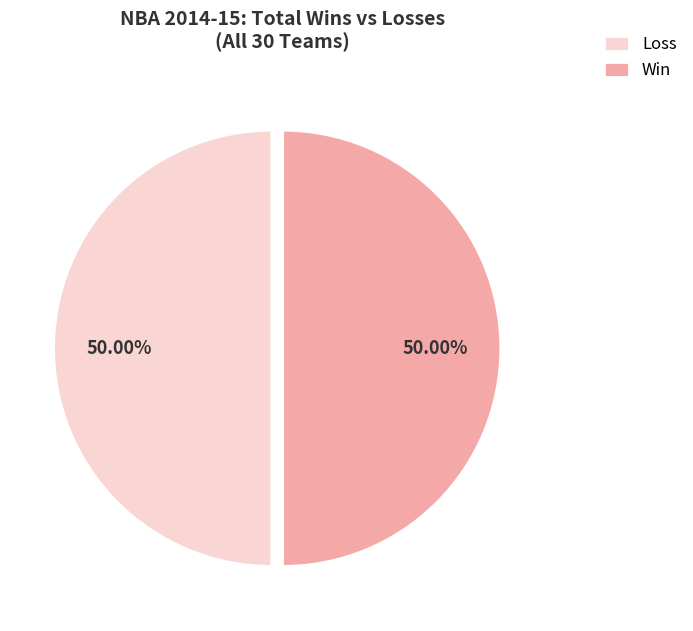

Approximately how many times larger is the value at Loss compared to Win?

1.0